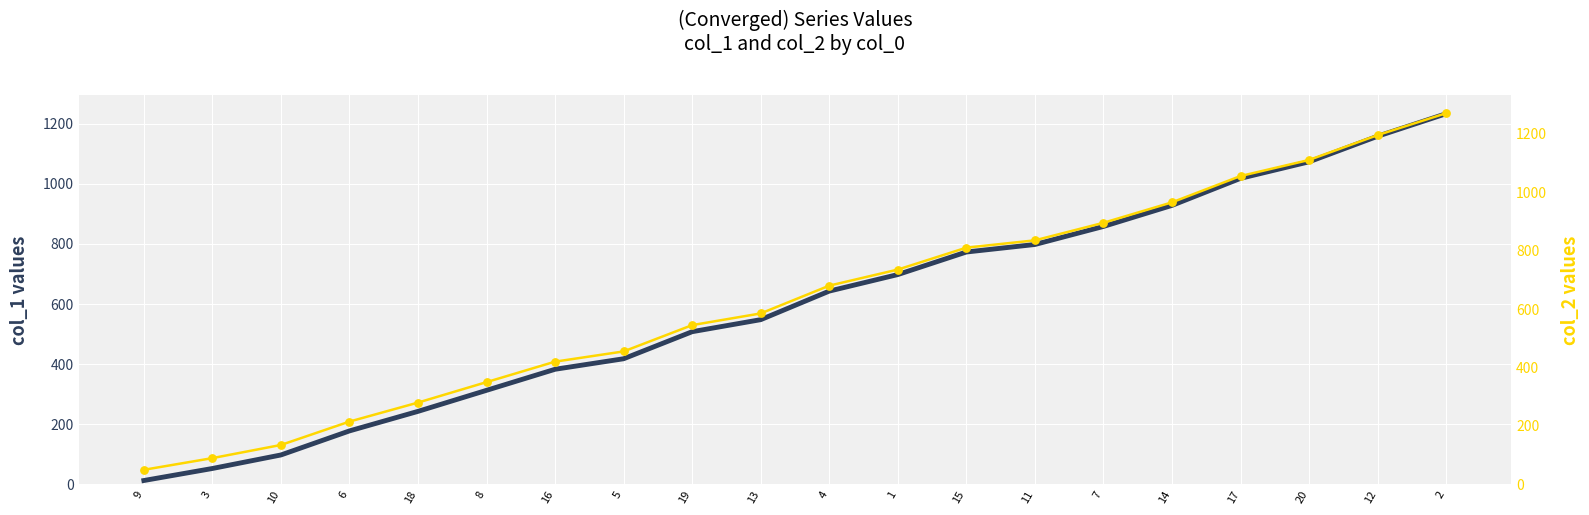

Is the value of col_1 at 18 greater than the value of col_2 at 3?

Yes